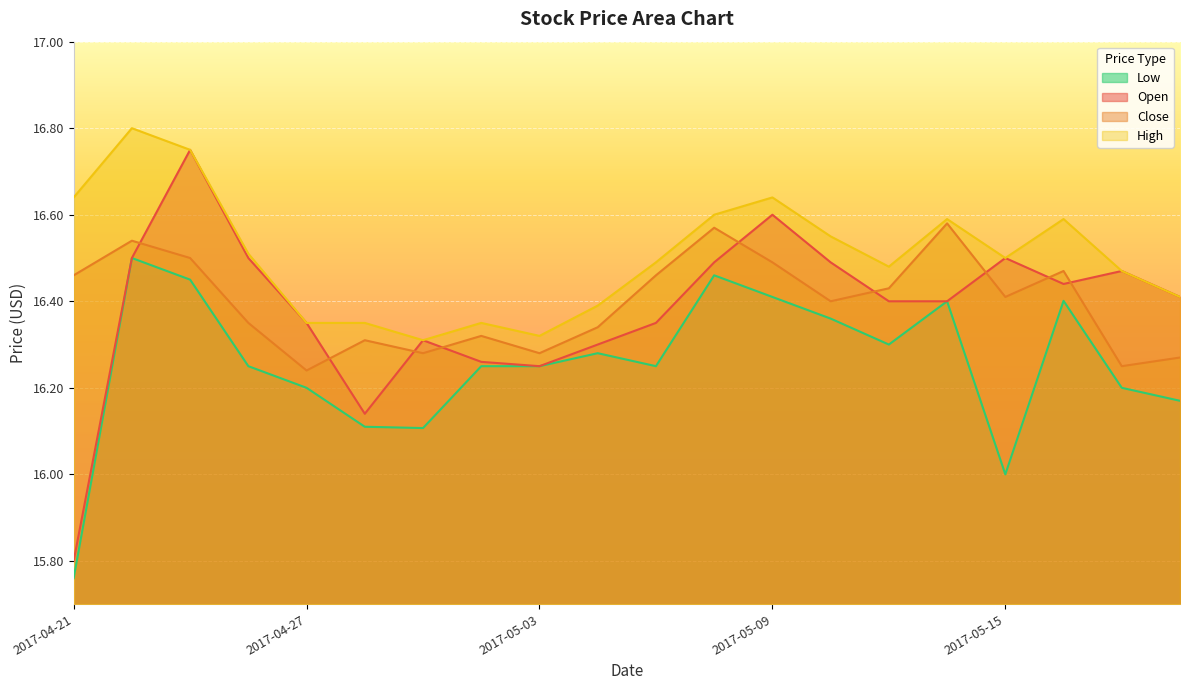

How many lines are shown in the chart?

4